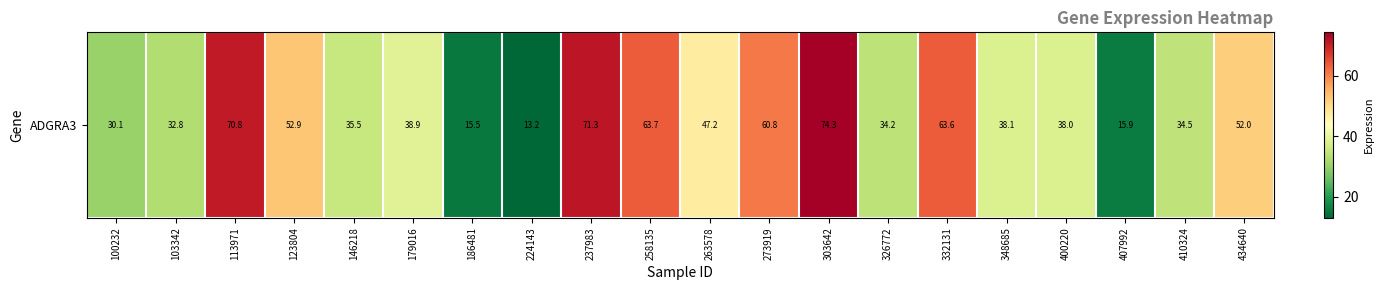

Rank the categories by value from highest to lowest.

303642, 237983, 113971, 258135, 332131, 273919, 123804, 434640, 263578, 179016, 348685, 400220, 146218, 410324, 326772, 103342, 100232, 407992, 186481, 224143